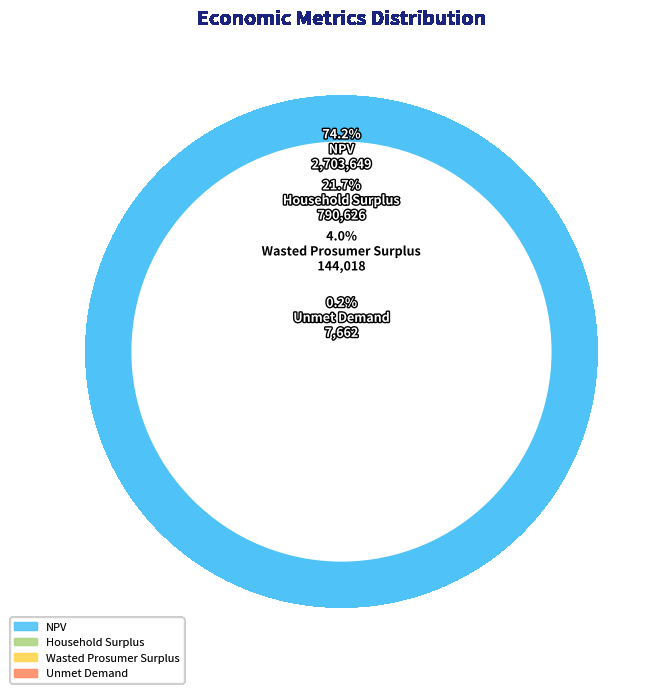

Do Unmet Demand and Household Surplus together represent more than half of the pie?

No